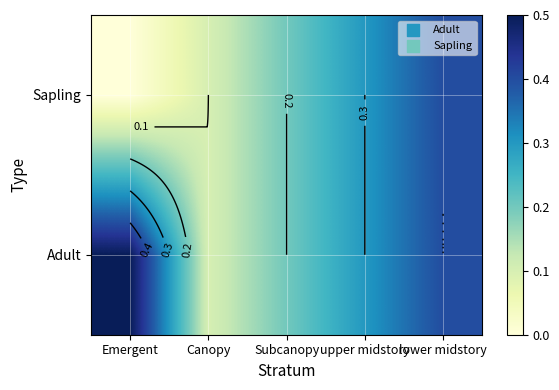

What is the total value across all series at lower midstory?

0.8